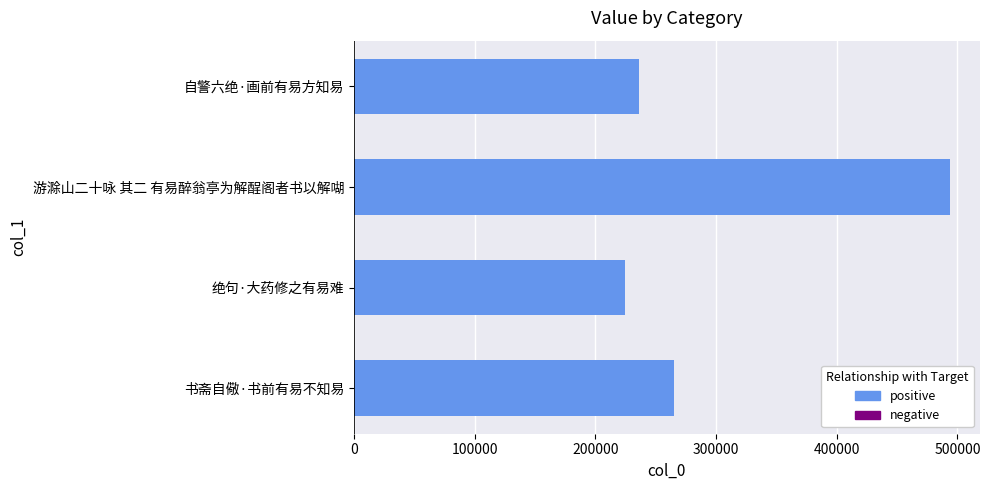

How many categories are shown in the chart?

4